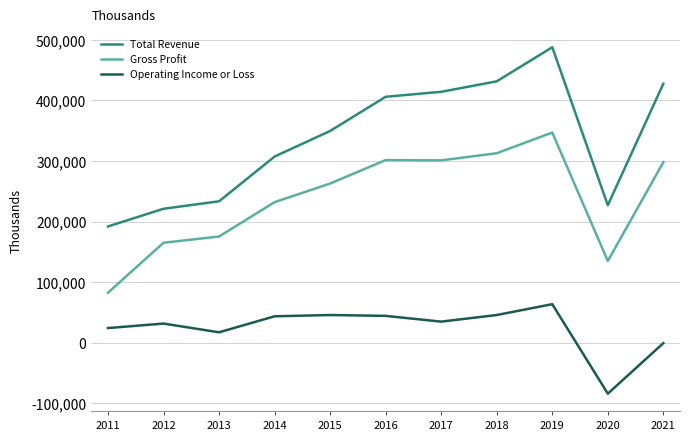

What is the difference between the maximum and minimum values in the Operating Income or Loss series?

147600